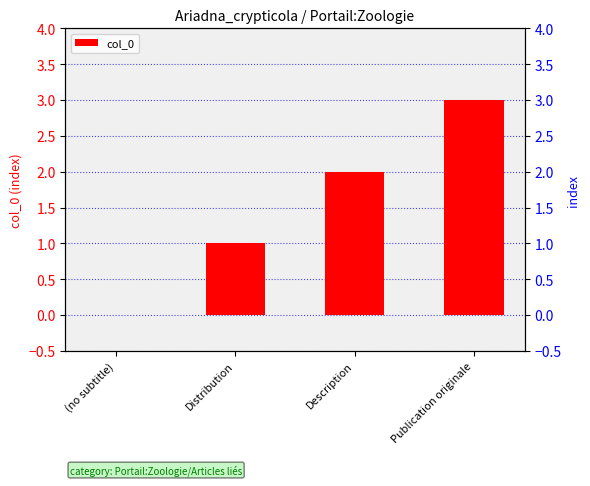

What is the ratio of the value at Description to the value at Publication originale?

0.7